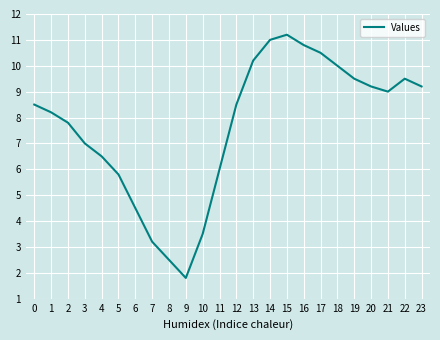

Count the number of data series in this chart.

1